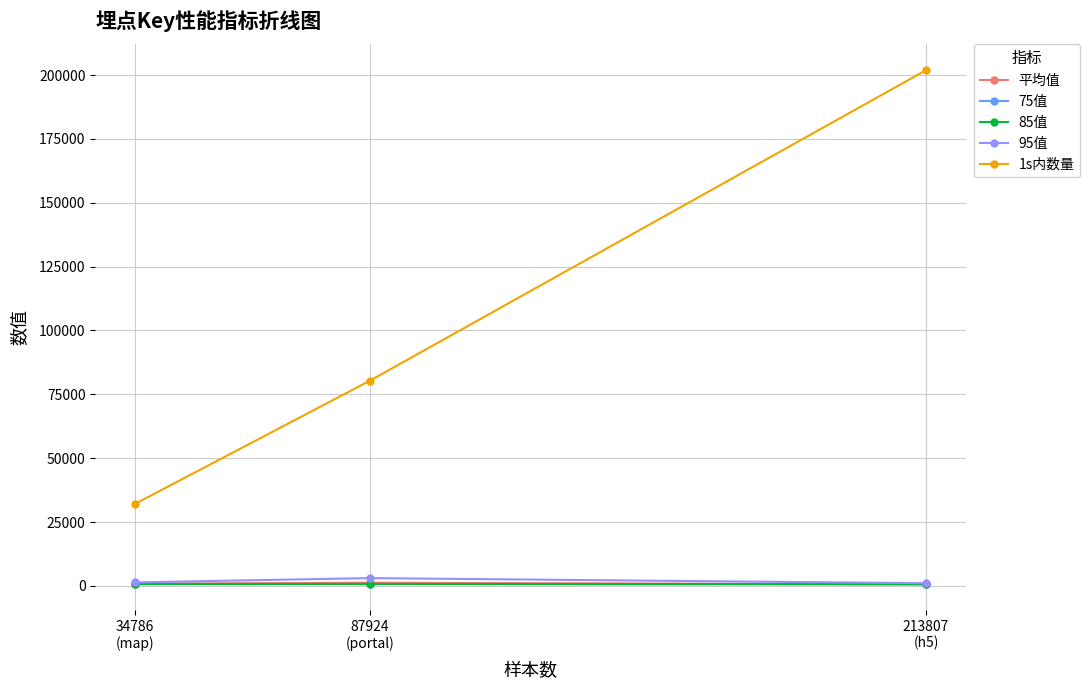

Which series has the widest spread of values?

1s内数量